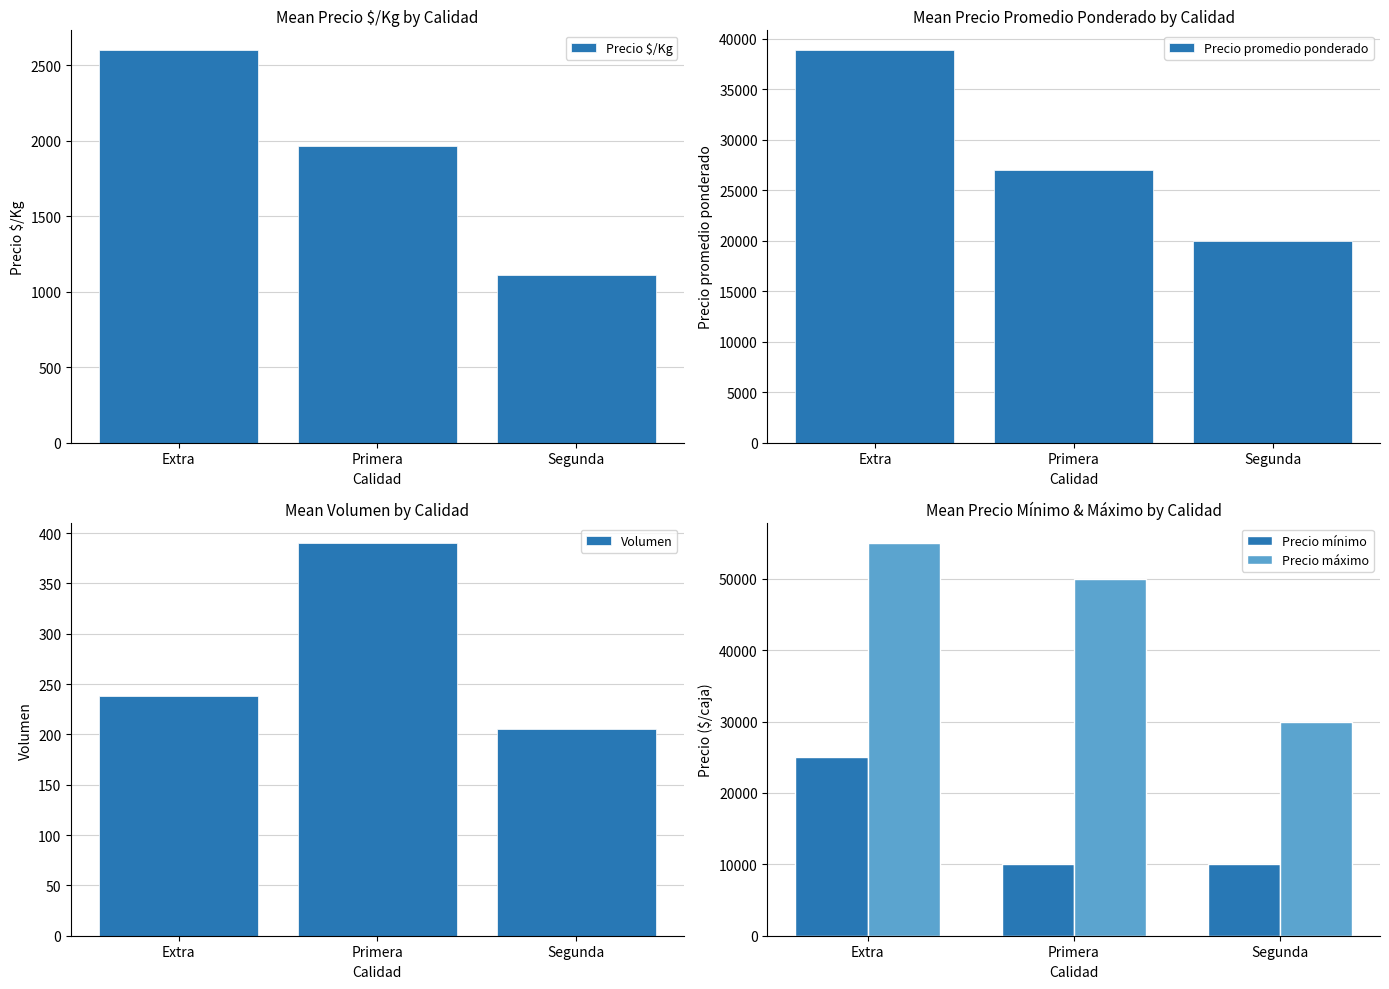

Which label corresponds to the largest value in the chart?

Extra